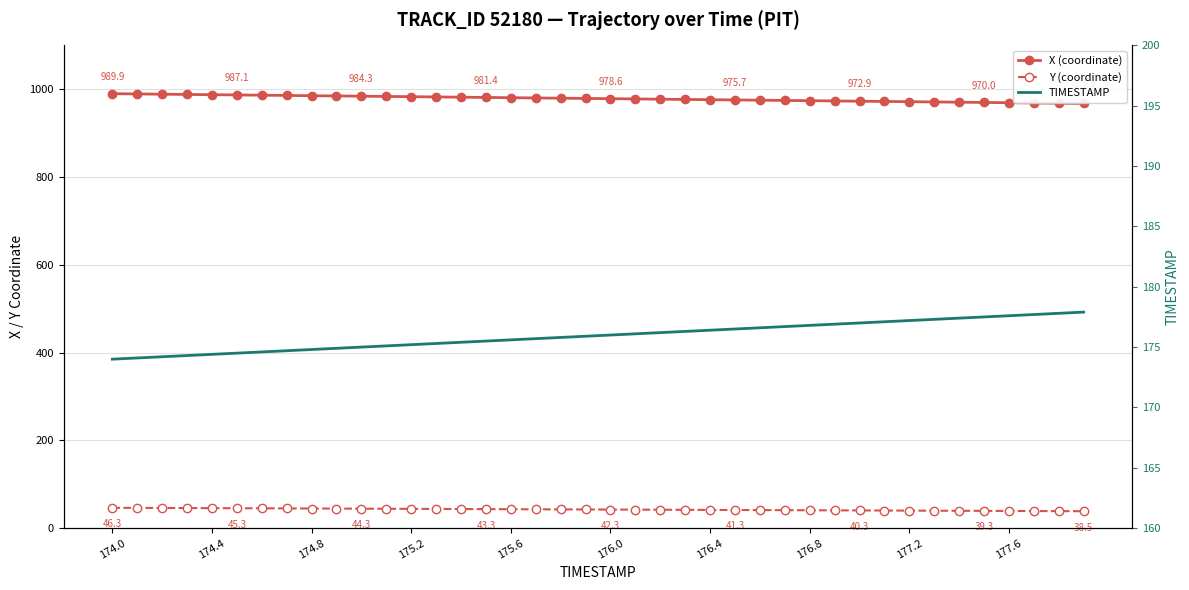

Reading left to right, what are all the values shown in this chart?

X (coordinate): 989.9	989.4	988.8	988.2	987.7	987.1	986.5	986.0	985.4	984.8	984.3	983.7	983.1	982.5	982.0	981.4	980.8	980.3	979.7	979.1	978.6	978.0	977.4	976.9	976.3	975.7	975.2	974.6	974.0	973.4	972.9	972.3	971.7	971.1	970.6	970.0	969.4	968.8	968.2	967.7
Y (coordinate): 46.3	46.1	45.9	45.7	45.5	45.3	45.1	44.9	44.7	44.5	44.3	44.1	43.9	43.7	43.5	43.3	43.1	42.9	42.7	42.5	42.3	42.1	41.9	41.7	41.5	41.3	41.1	40.9	40.7	40.5	40.3	40.1	39.9	39.7	39.5	39.3	39.1	38.9	38.7	38.5
TIMESTAMP: 174.0	174.1	174.2	174.3	174.4	174.5	174.6	174.7	174.8	174.9	175.0	175.1	175.2	175.3	175.4	175.5	175.6	175.7	175.8	175.9	176.0	176.1	176.2	176.3	176.4	176.5	176.6	176.7	176.8	176.9	177.0	177.1	177.2	177.3	177.4	177.5	177.6	177.7	177.8	177.9